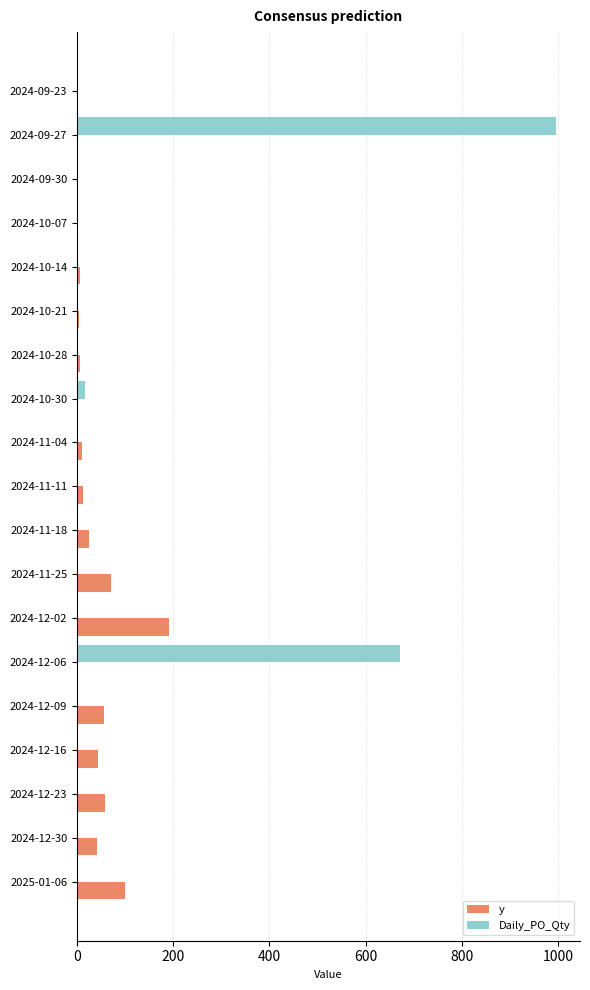

What is the highest value of the y series?

191